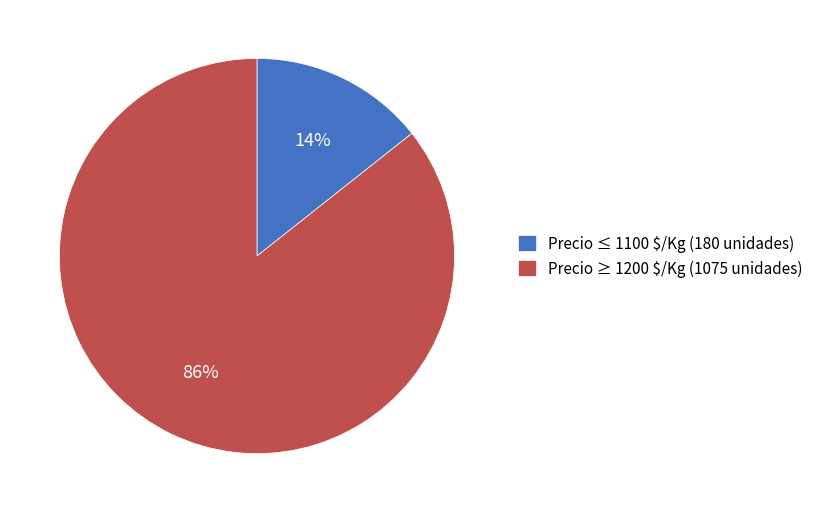

Is there any slice that represents more than half of the pie?

Yes